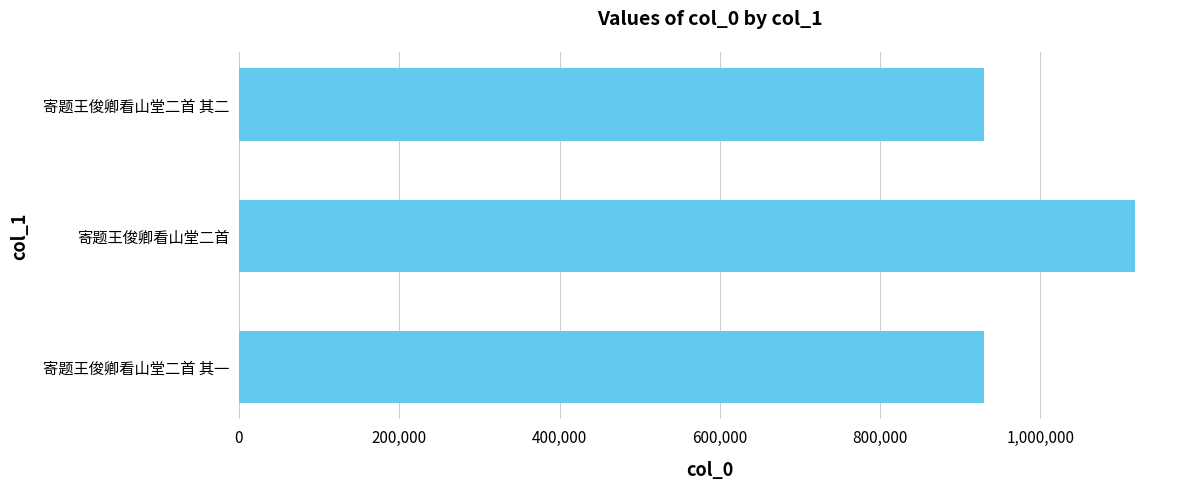

At which category does the chart reach its peak across all series?

寄题王俊卿看山堂二首